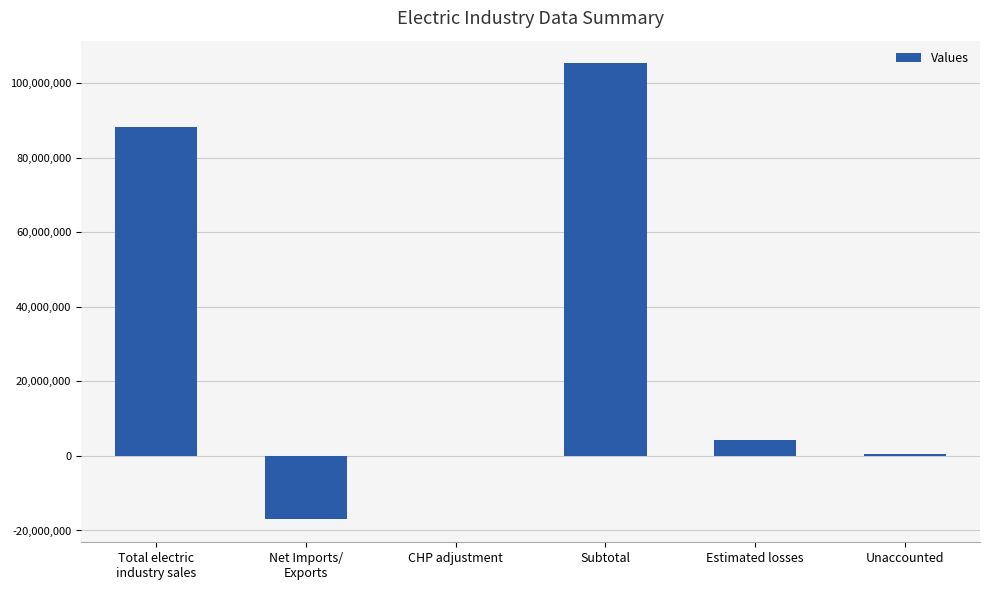

Where is the data nearest to the value 44099334?

Estimated losses